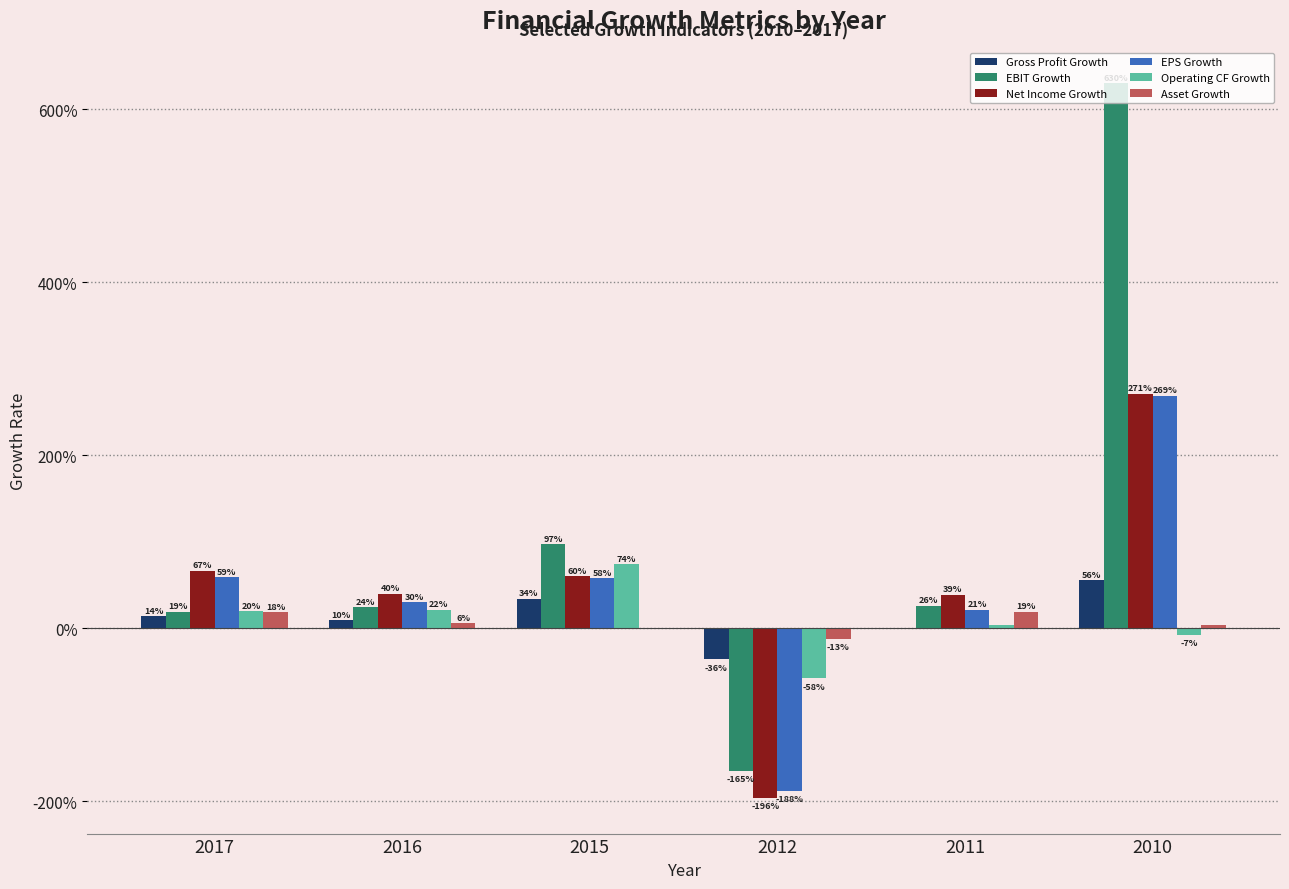

At how many categories does at least one series exceed -1?

6